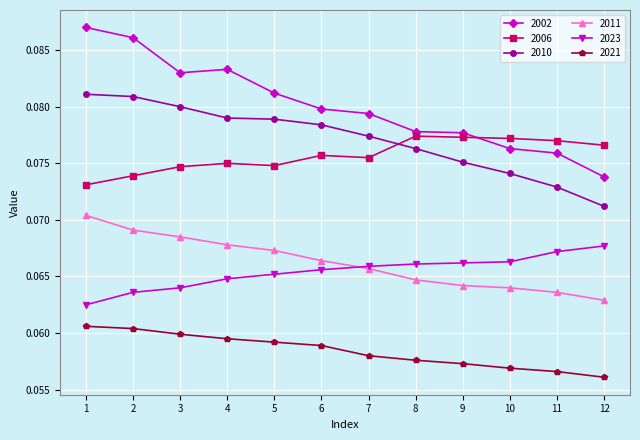

Which series has the largest total across all categories?

2002